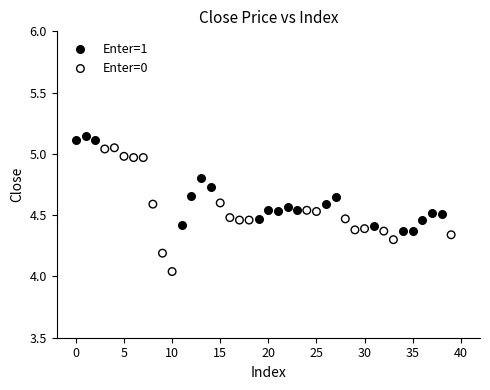

Which series reaches the maximum Y coordinate?

Enter=1